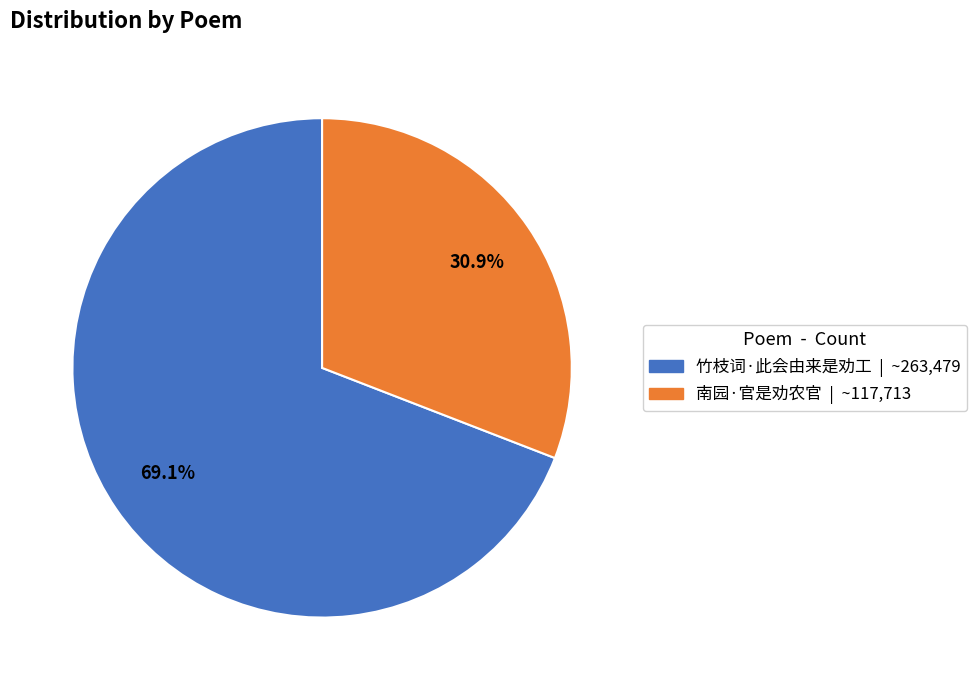

What is the largest slice in the pie chart?

竹枝词·此会由来是劝工